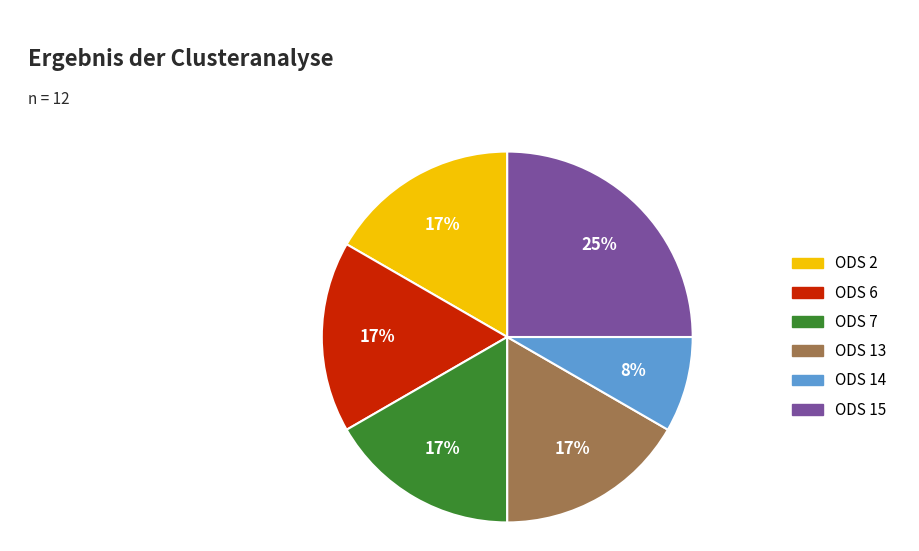

To the nearest percent, what is the difference between the largest and smallest slice percentages?

17%